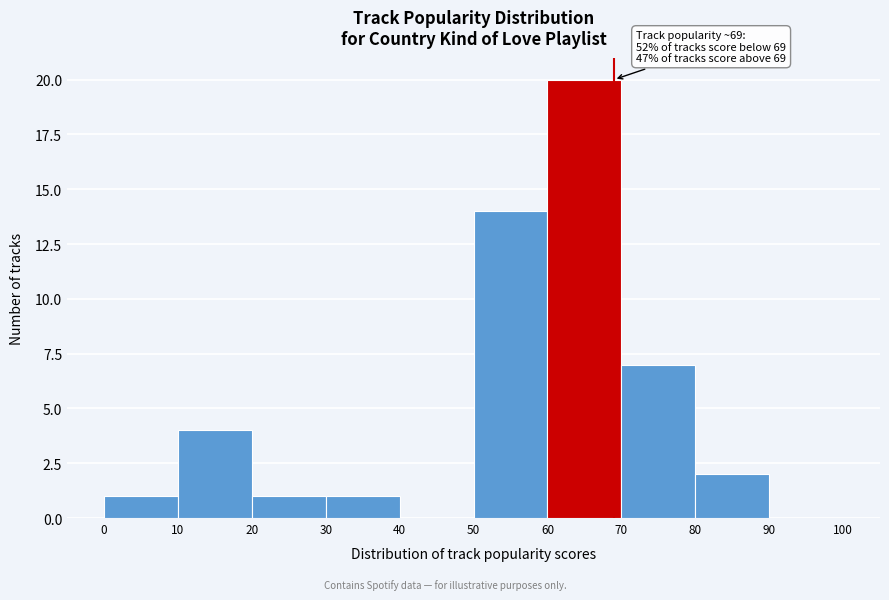

Which range on the x-axis has the tallest bar?

60 to 70